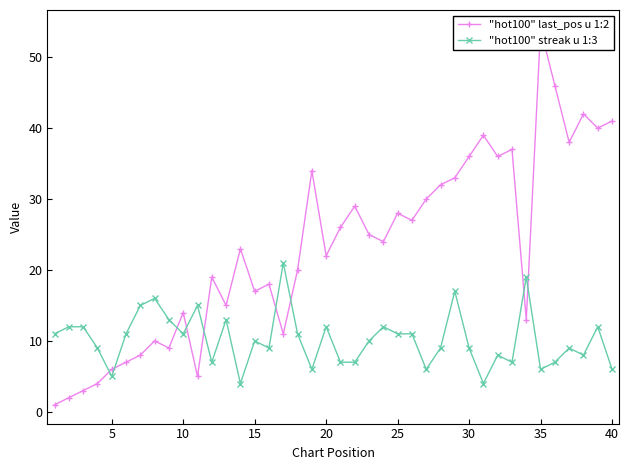

How many lines are shown in the chart?

2